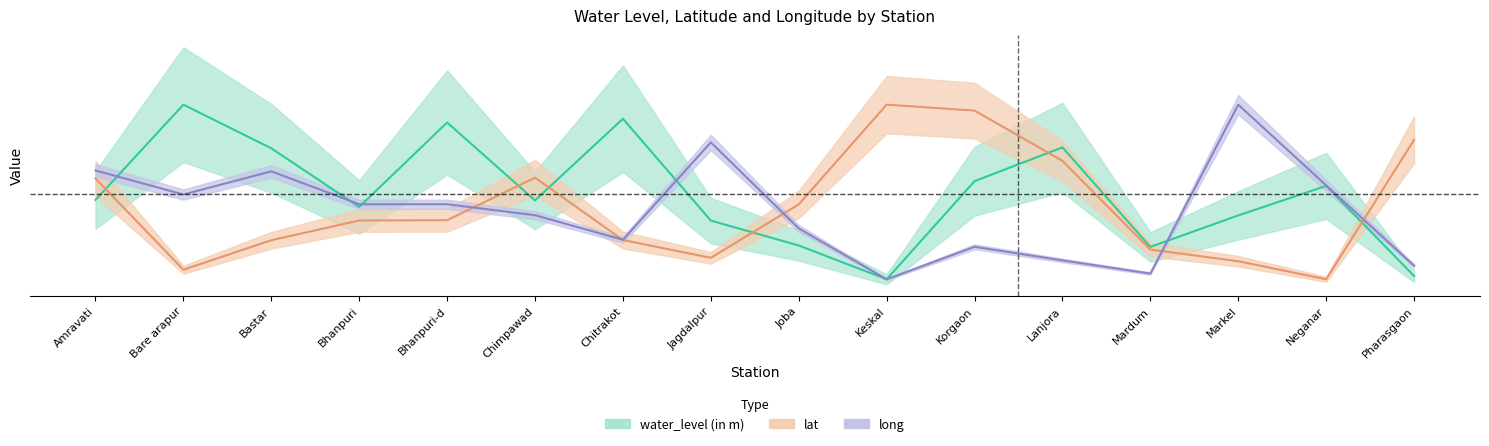

Is the value of lat at Amravati greater than the value of water_level (in m) at Pharasgaon?

Yes